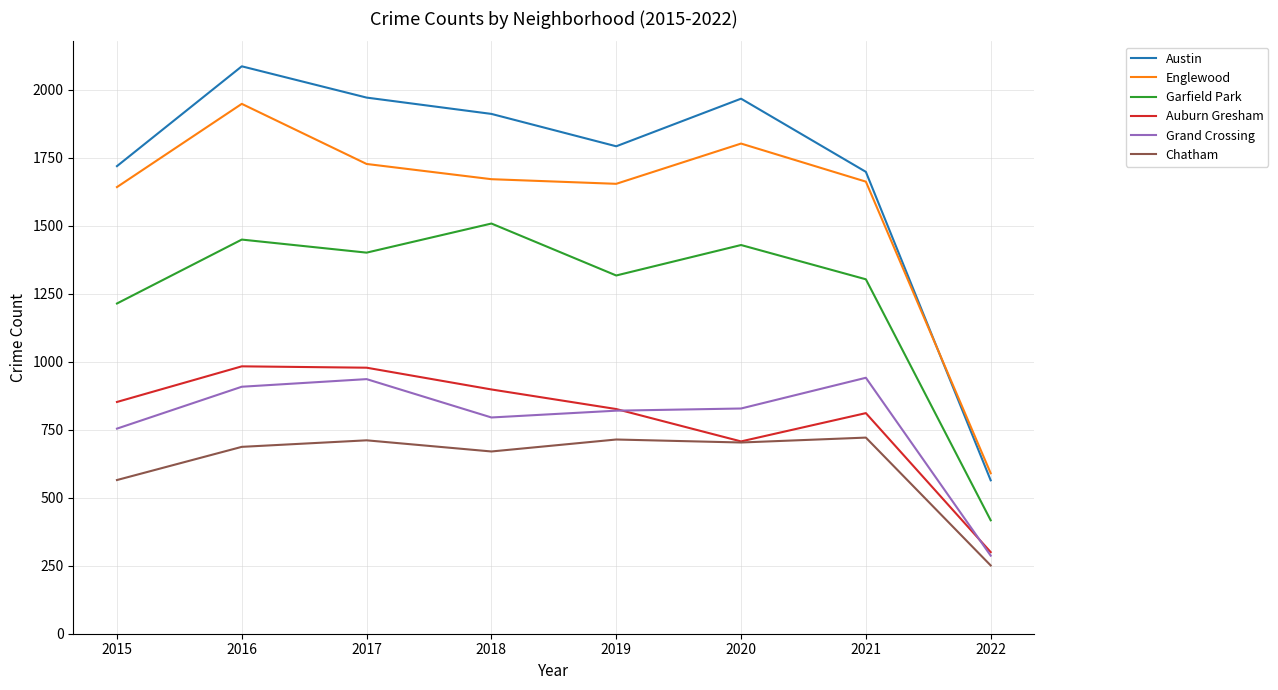

What is the maximum value for Auburn Gresham?

983